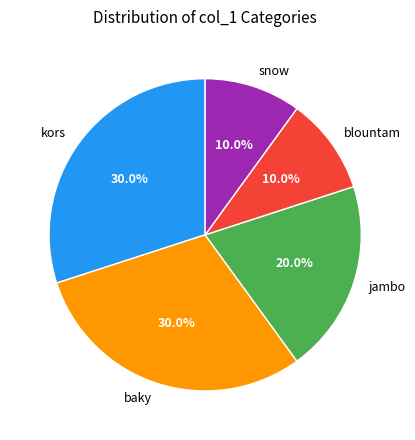

How many slices are in this pie chart?

5